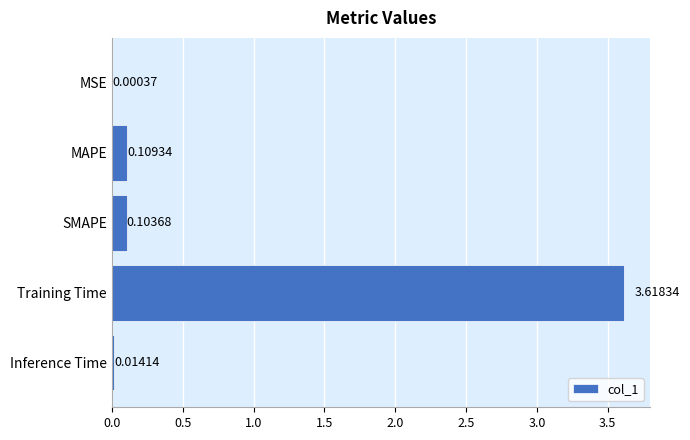

Which has a higher value, SMAPE or Training Time?

Training Time